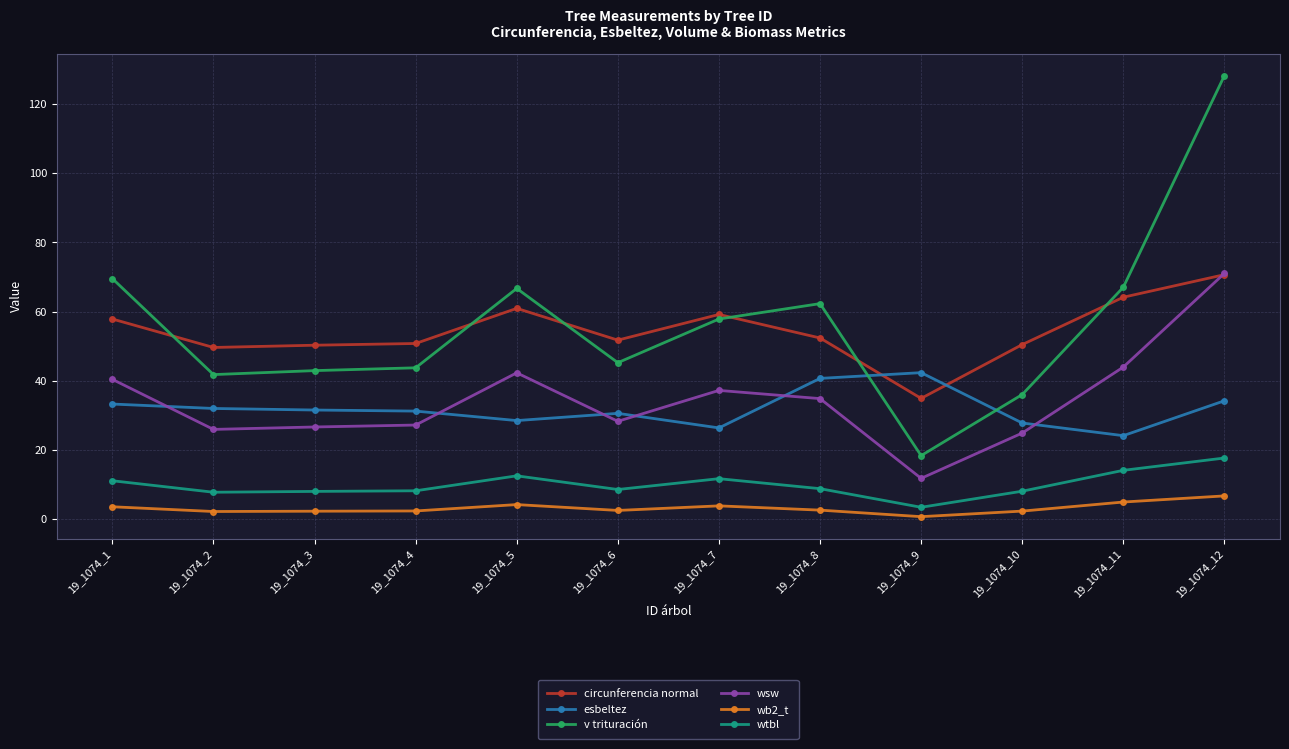

Does the chart display data point markers on the line(s)?

Yes